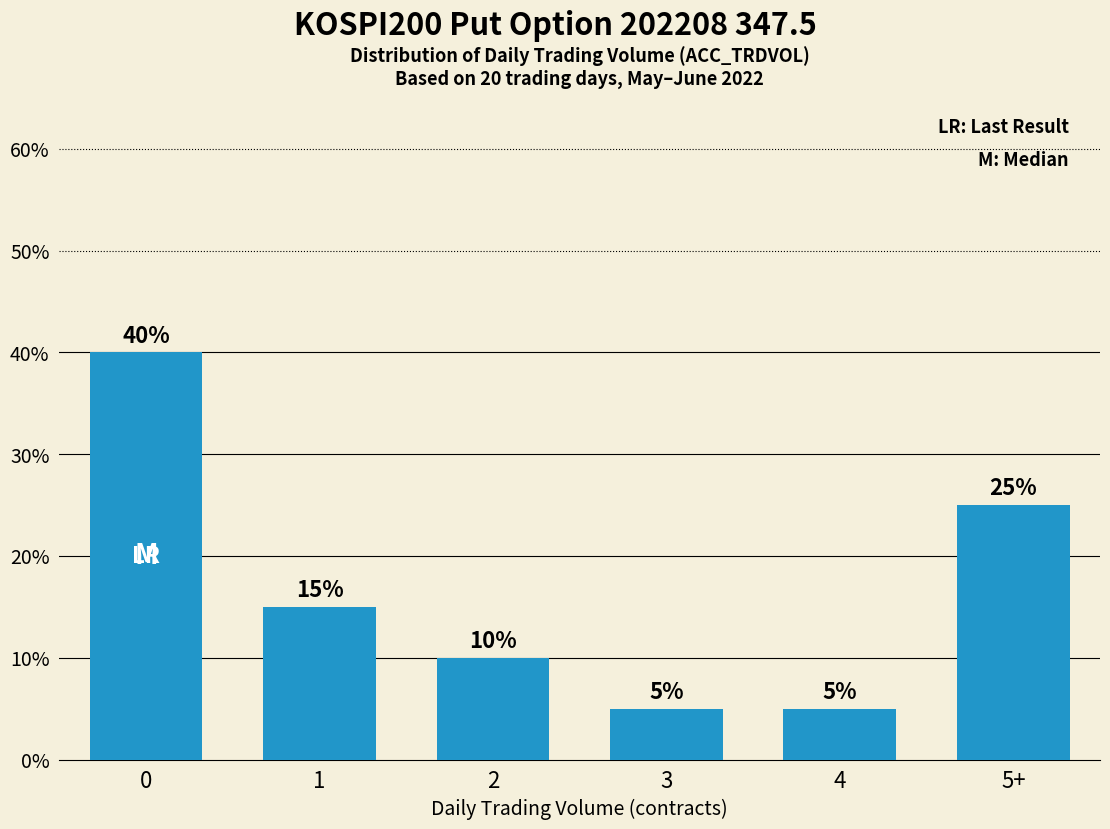

What is the greatest value displayed?

40